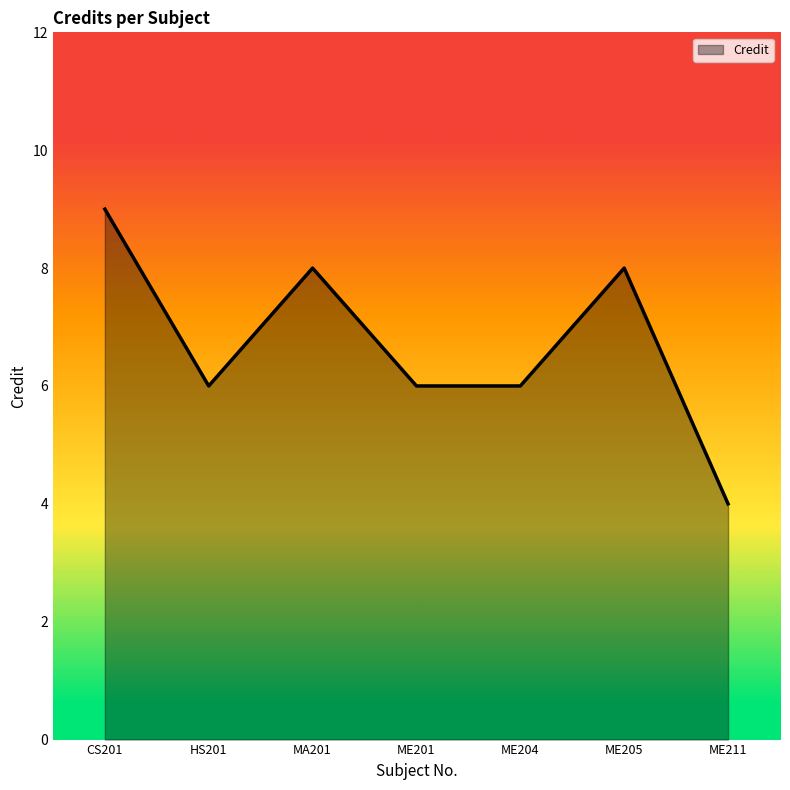

Which has a higher value, ME204 or CS201?

CS201